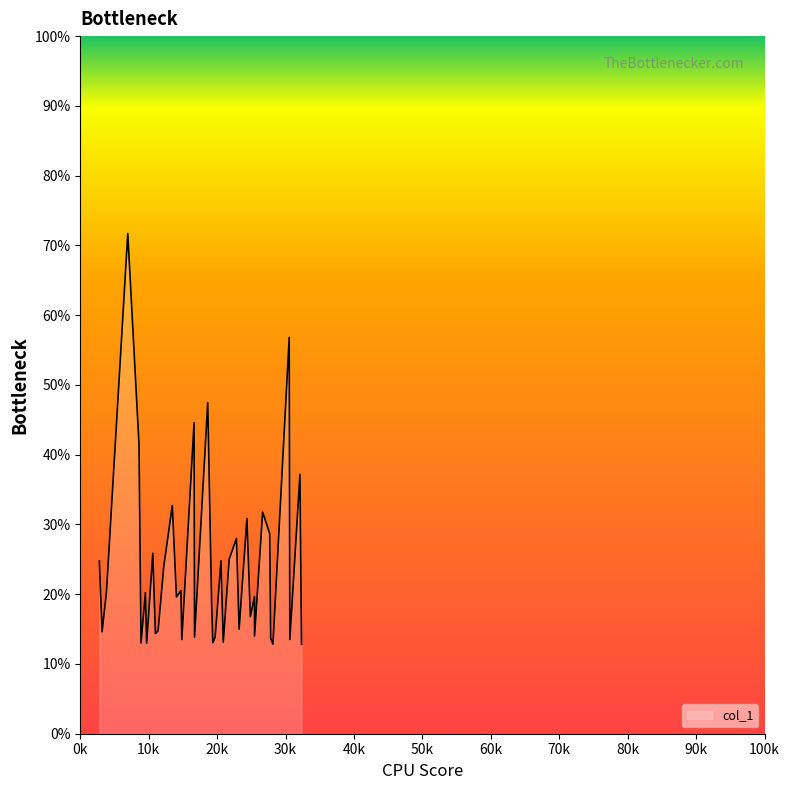

Reading left to right, list all the values displayed in this chart.

2791.63=24.8	3188.33=14.6	3829.38=20.3	6943.54=71.7	8585.15=41.5	8879.44=13.0	9515.09=20.2	9699.25=13.0	10602.3=25.9	10980.2=14.3	11372.1=14.8	12202.4=24.0	13451.2=32.7	14057.7=19.6	14706.6=20.5	14841.9=13.5	16631.1=44.6	16701.6=13.8	18627.2=47.5	19201.3=18.6	19375.4=13.0	19710.2=13.9	20561.8=24.8	20899.5=13.1	21762.5=25.0	22826.4=28.0	23214.3=15.0	24353.4=30.8	24856.8=16.8	25466.3=19.7	25466.3=14.0	25466.3=14.0	26649.1=31.8	27685.7=28.7	27825.2=13.7	28157.6=12.8	30536.4=56.8	30626.3=13.5	32101.6=37.2	32331.9=12.8